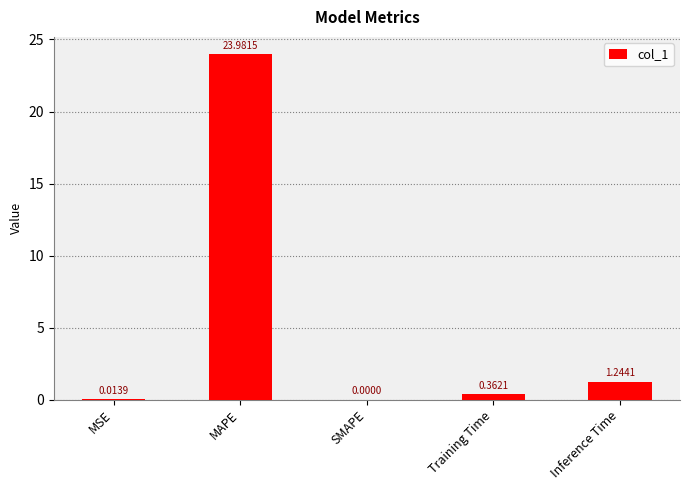

Which category has the highest value across all series?

MAPE